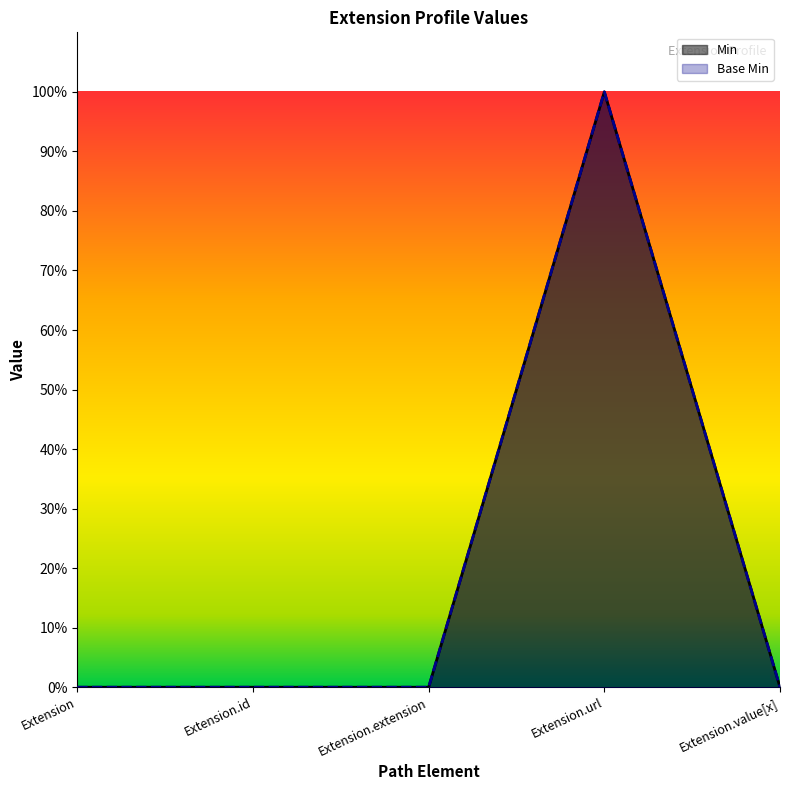

Which series has the largest range (max minus min)?

Min